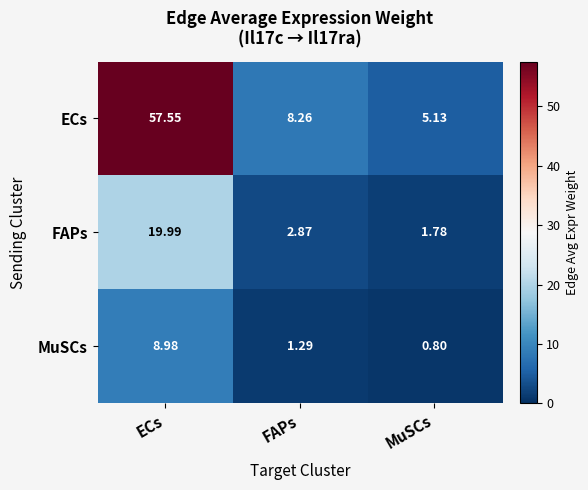

How many categories are shown in the chart?

3